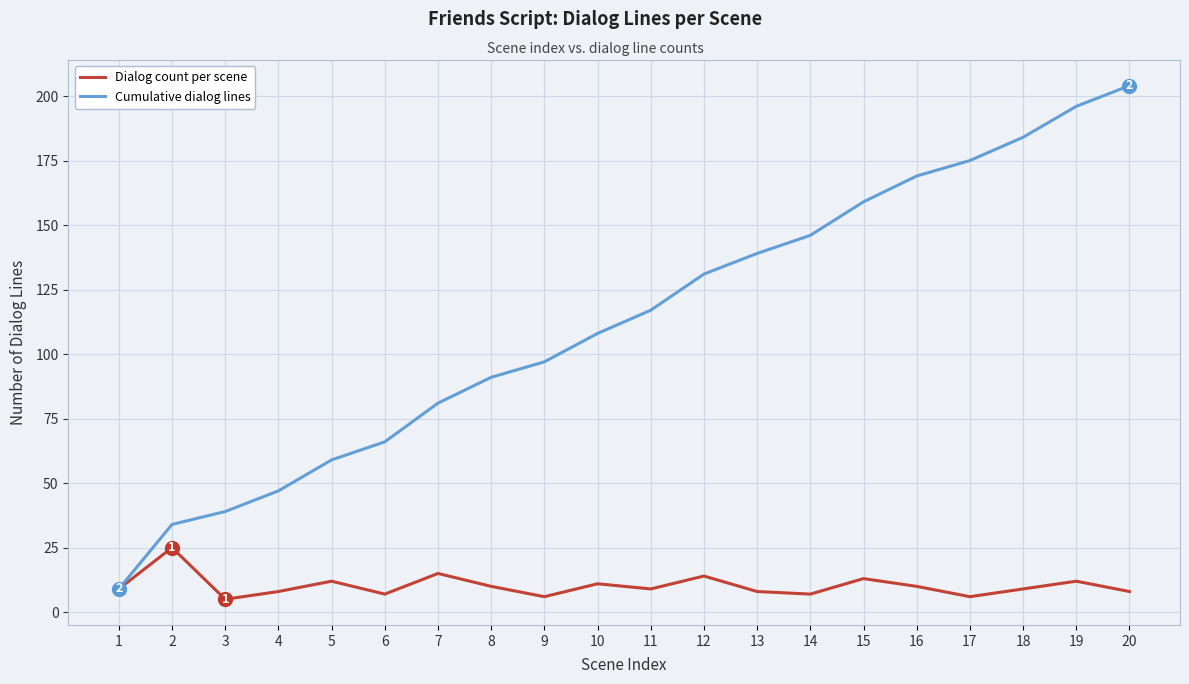

List the labels in order of Cumulative dialog lines value, largest first.

20, 19, 18, 17, 16, 15, 14, 13, 12, 11, 10, 9, 8, 7, 6, 5, 4, 3, 2, 1